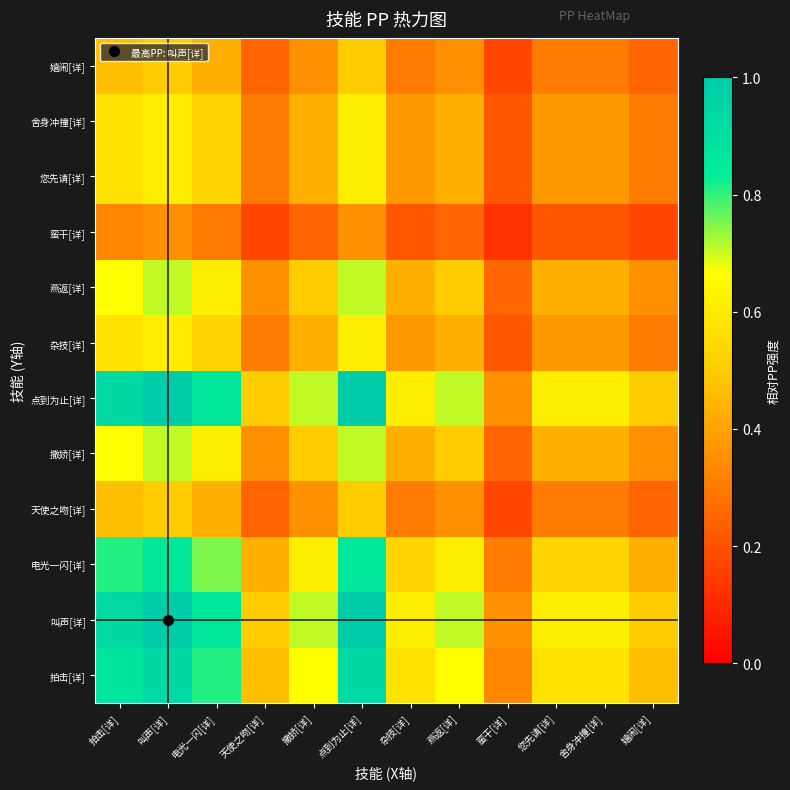

What is the spread (max minus min) of values at 撒娇[详]?

0.5